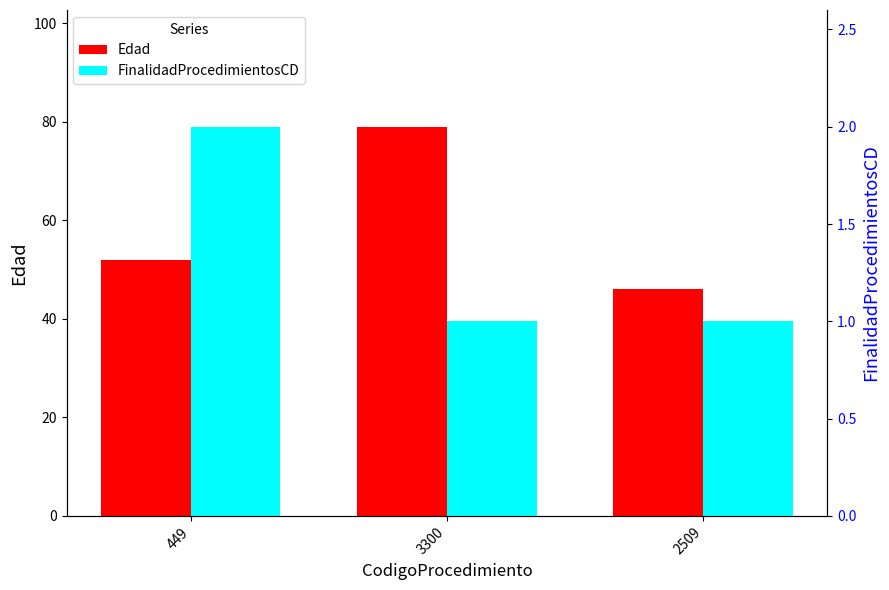

What is the smallest value displayed?

1